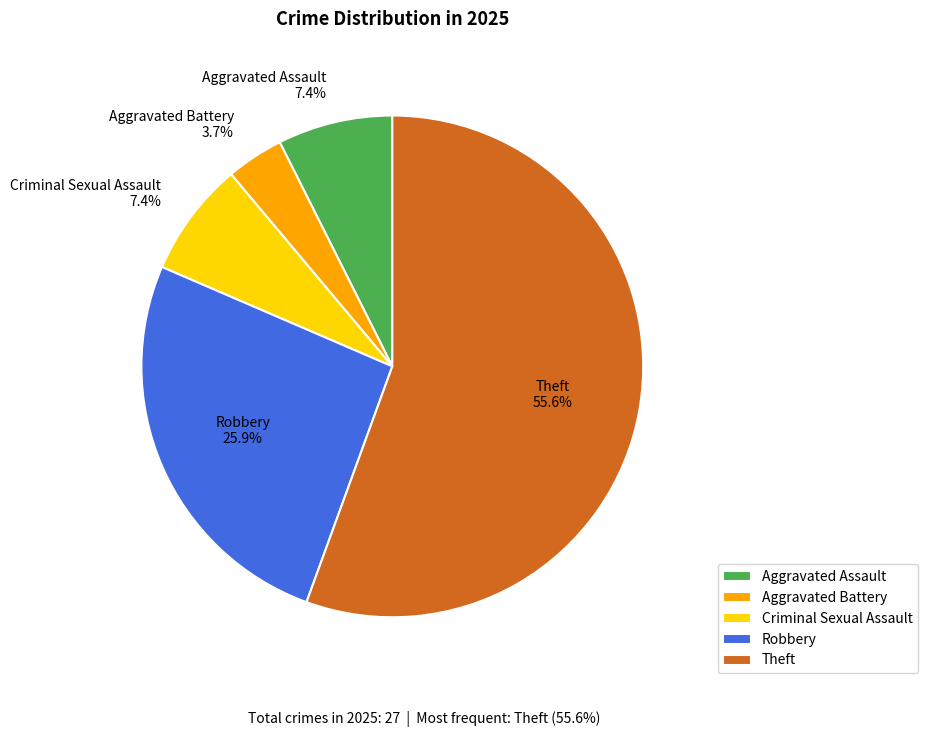

To the nearest percent, what percentage of the pie is Theft?

56%